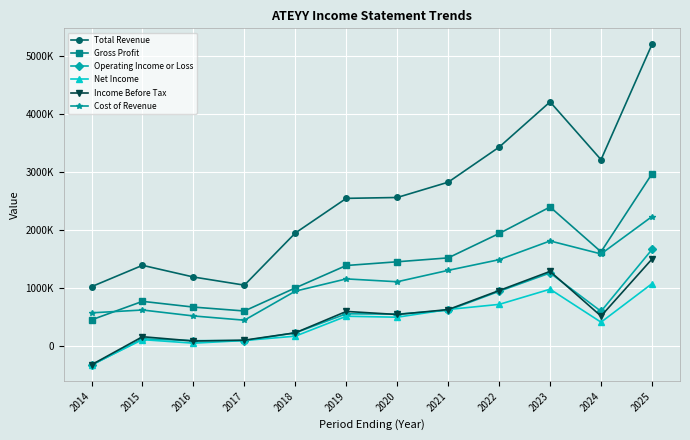

What are all the series names shown in the legend?

Total Revenue, Gross Profit, Operating Income or Loss, Net Income, Income Before Tax, Cost of Revenue